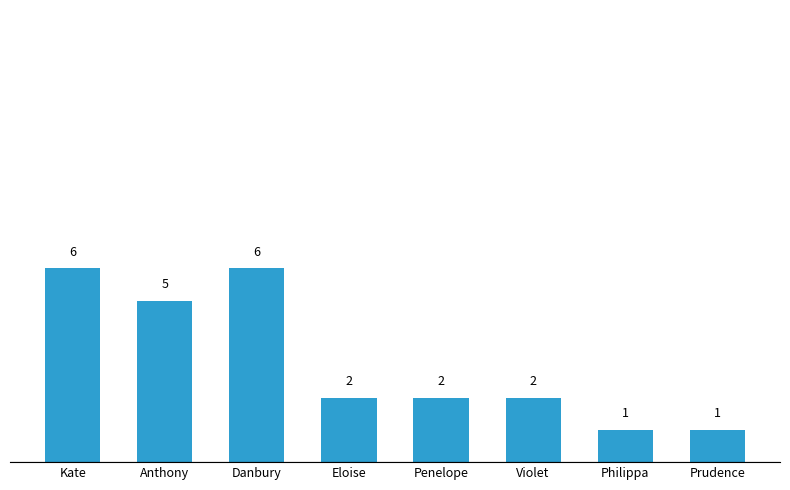

Reading left to right, extract all data points from this chart.

6	5	6	2	2	2	1	1